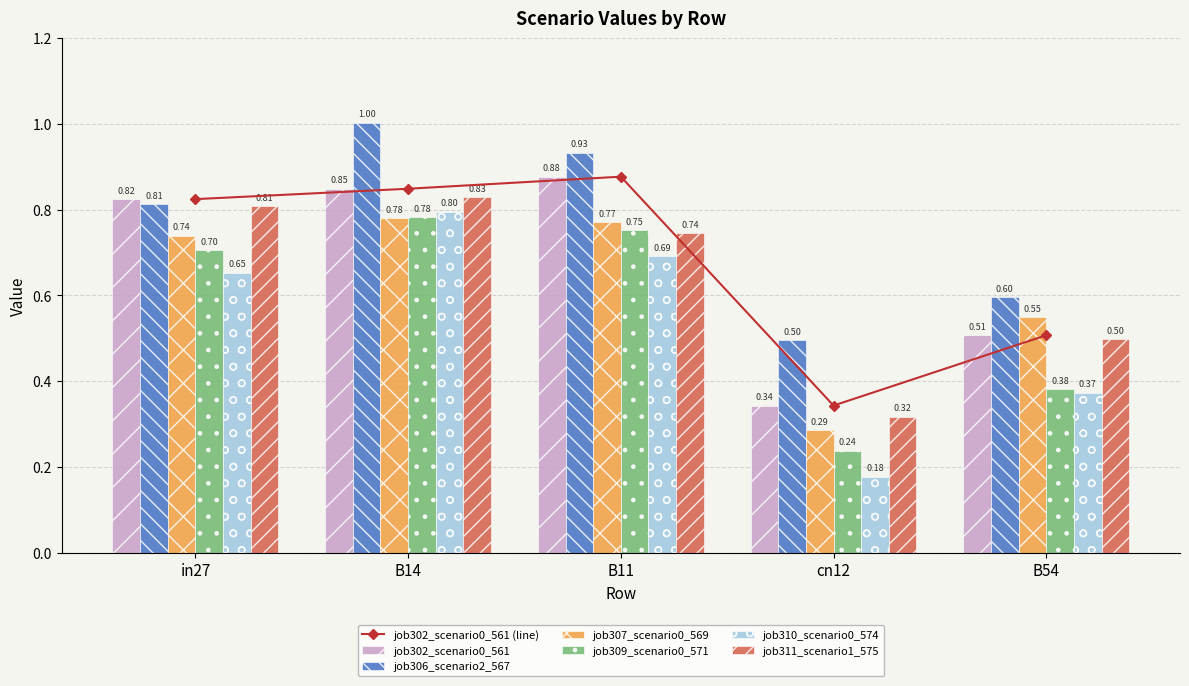

List the labels in order of job307_scenario0_569 value, largest first.

B14, B11, in27, B54, cn12